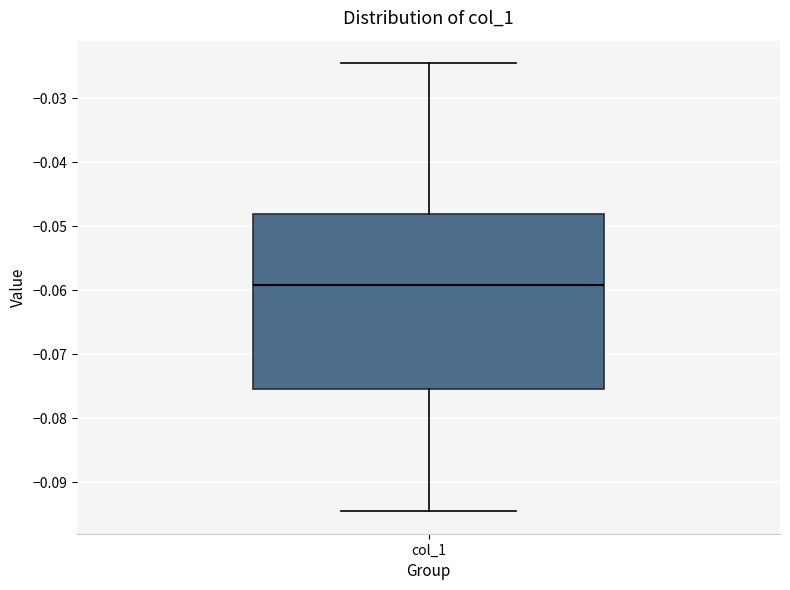

Transcribe this box plot: give where the median line is, the range the box spans, and where the two whiskers end, as read against the y-axis. The values are not printed on the chart, so give them approximately, as read against the axis.

median -0.059, box -0.075 to -0.048, whiskers -0.095 to -0.024